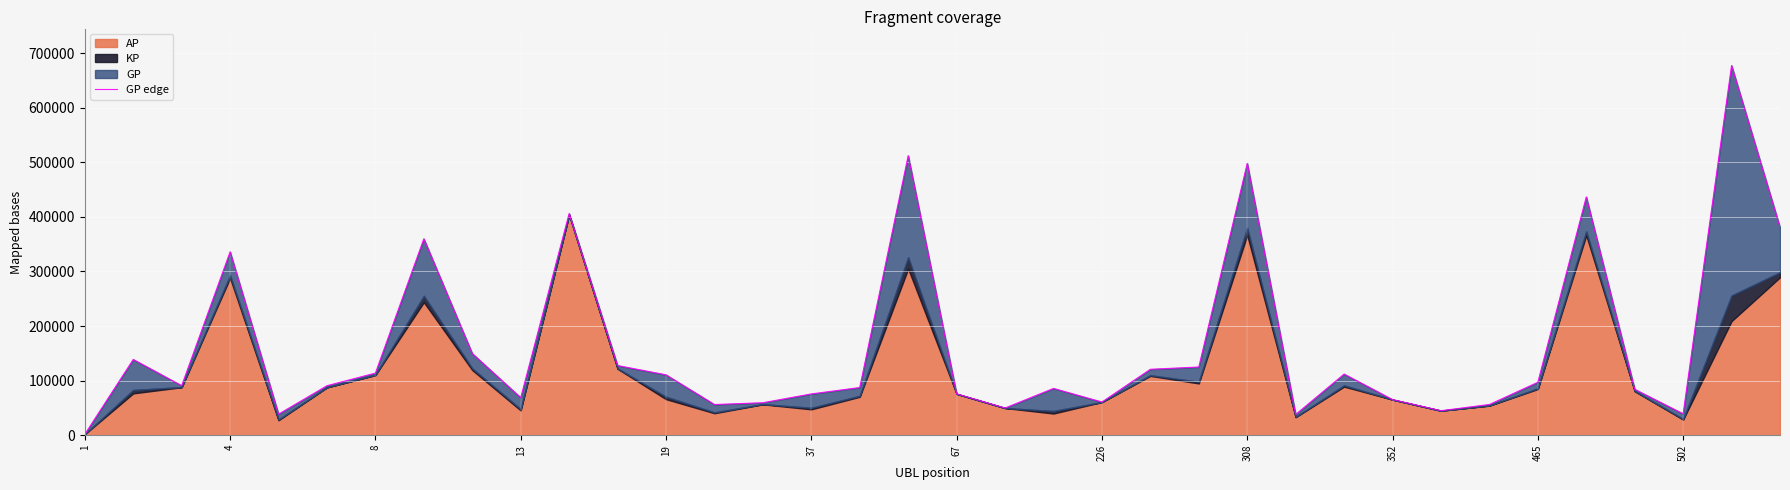

What is the difference between the maximum and minimum values?

675418